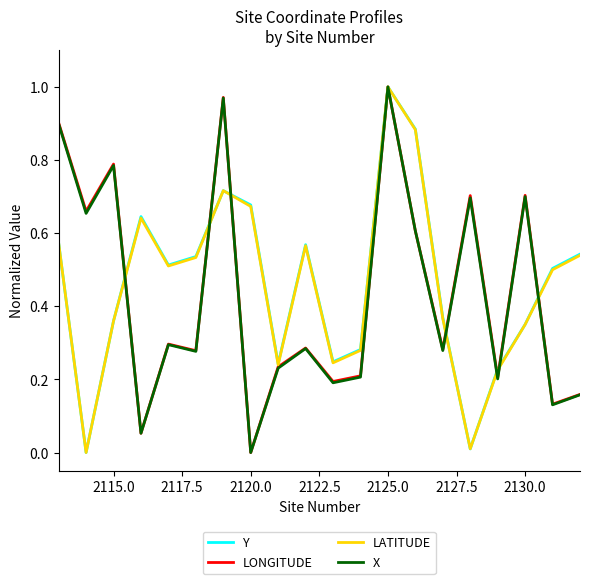

Reading left to right, transcribe all the data shown in this chart.

Y: 0.6	0.0	0.4	0.6	0.5	0.5	0.7	0.7	0.2	0.6	0.2	0.3	1.0	0.9	0.4	0.0	0.2	0.4	0.5	0.5
LONGITUDE: 0.9	0.7	0.8	0.1	0.3	0.3	1.0	0.0	0.2	0.3	0.2	0.2	1.0	0.6	0.3	0.7	0.2	0.7	0.1	0.2
LATITUDE: 0.6	0.0	0.4	0.6	0.5	0.5	0.7	0.7	0.2	0.6	0.2	0.3	1.0	0.9	0.4	0.0	0.2	0.4	0.5	0.5
X: 0.9	0.7	0.8	0.1	0.3	0.3	1.0	0.0	0.2	0.3	0.2	0.2	1.0	0.6	0.3	0.7	0.2	0.7	0.1	0.2